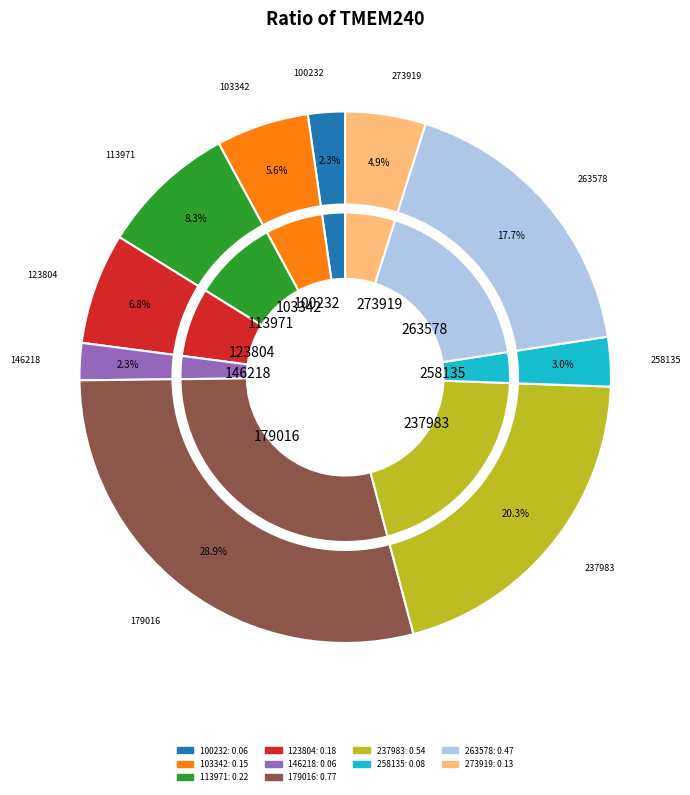

Is there a majority slice in this chart?

No